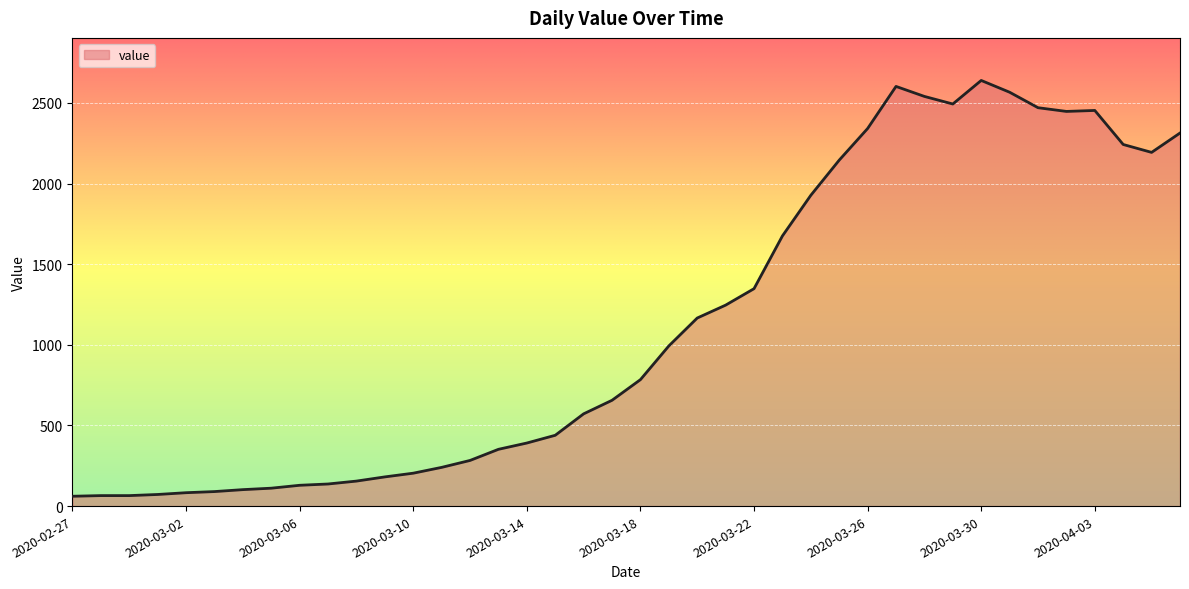

What is the maximum value shown in the chart?

2639